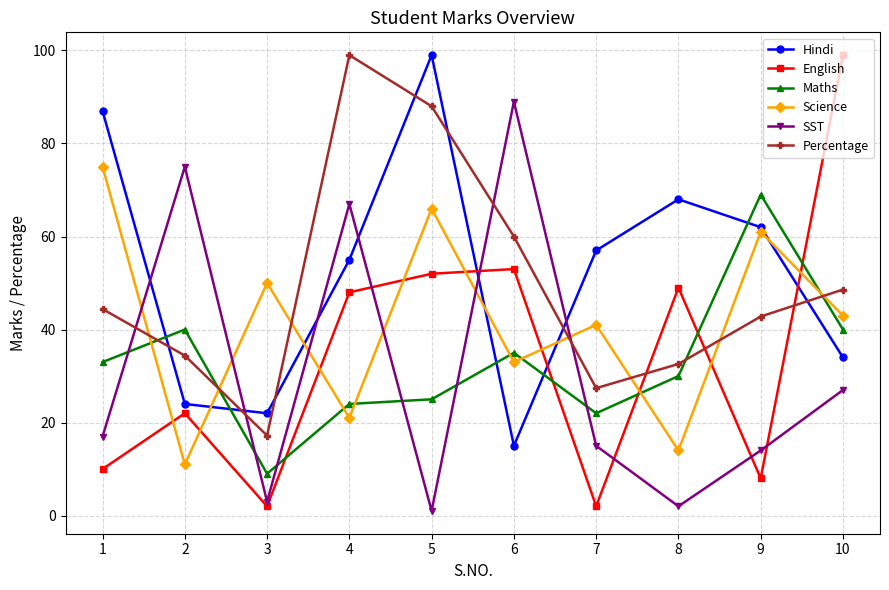

The value of SST at 4 is 67.0. True or false?

True